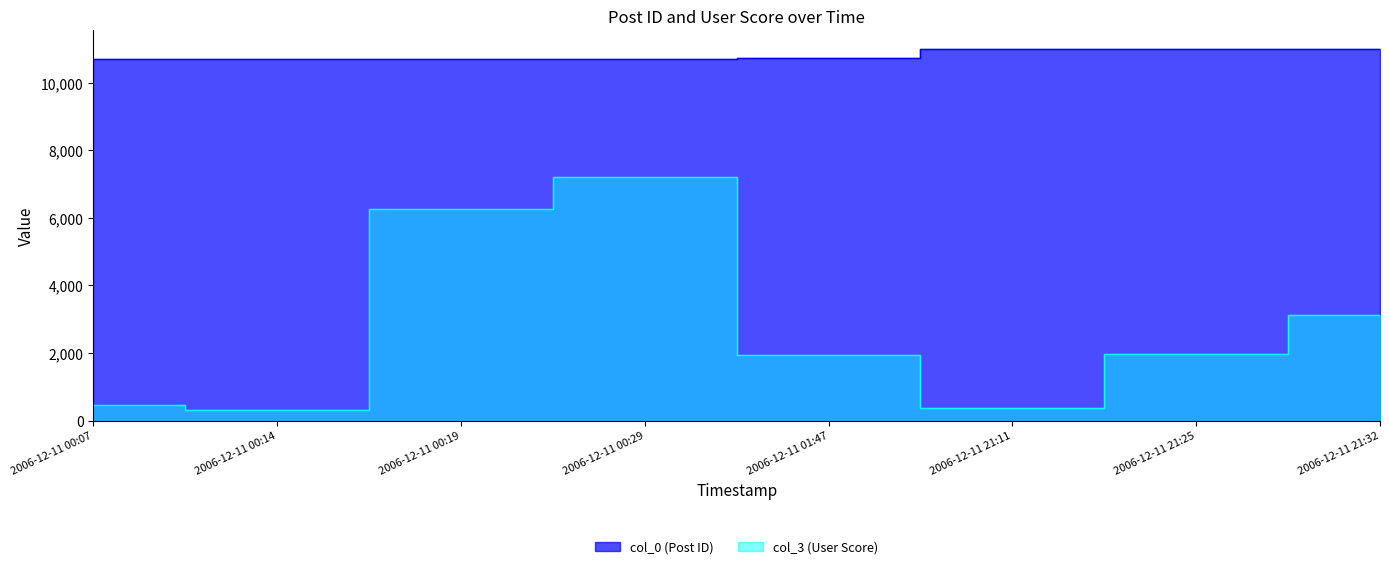

At how many categories does at least one series exceed 4786?

8